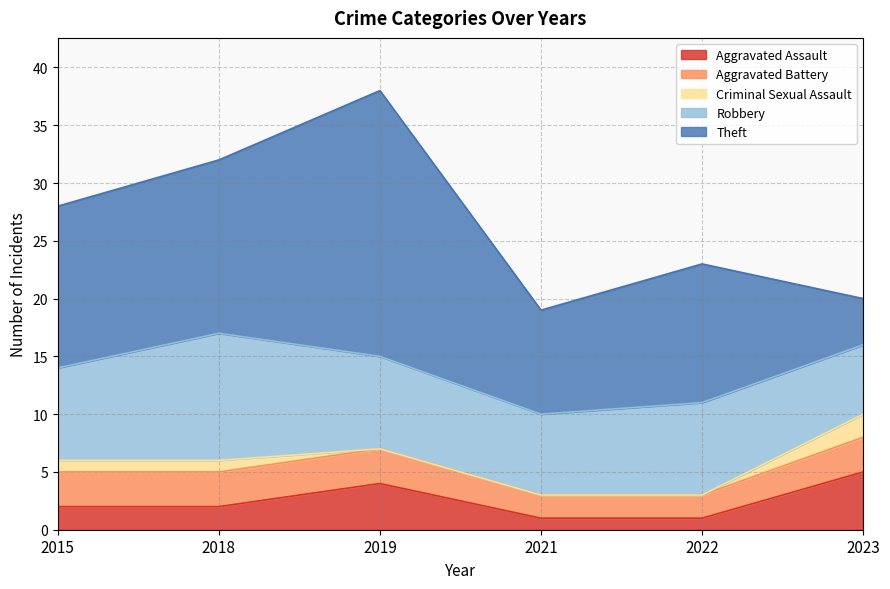

Does the chart display data point markers on the line(s)?

No